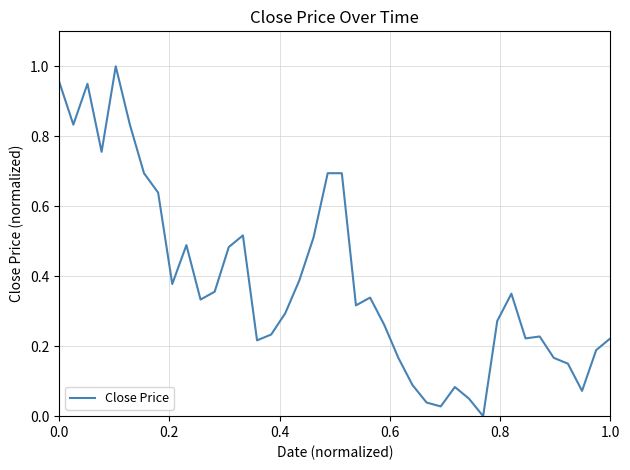

Does the chart display data point markers on the line(s)?

No